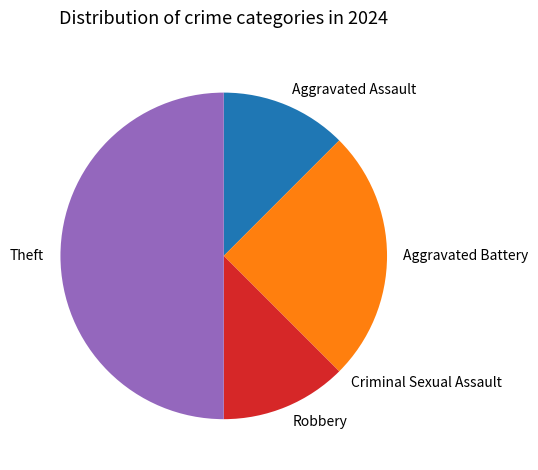

True or false: Robbery accounts for 4% of the total.

False